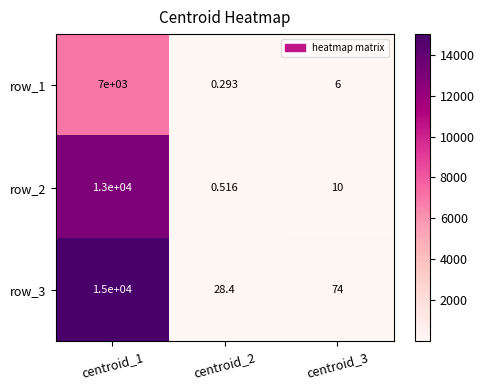

What is the difference between the highest and lowest values at centroid_3?

68.0